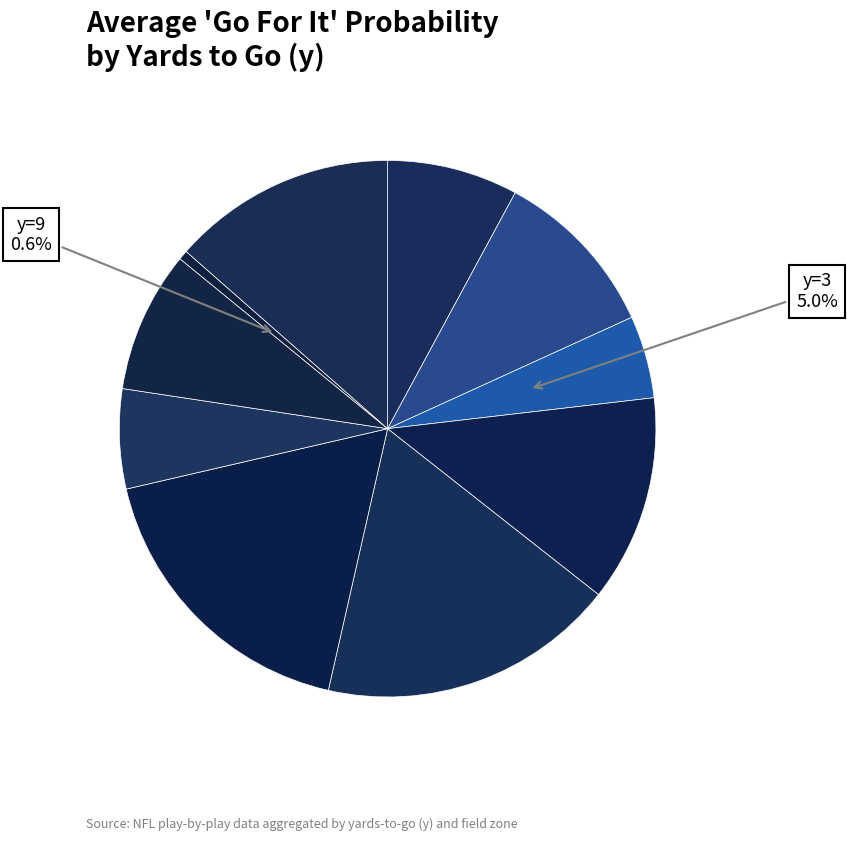

Does any single category account for the majority?

No